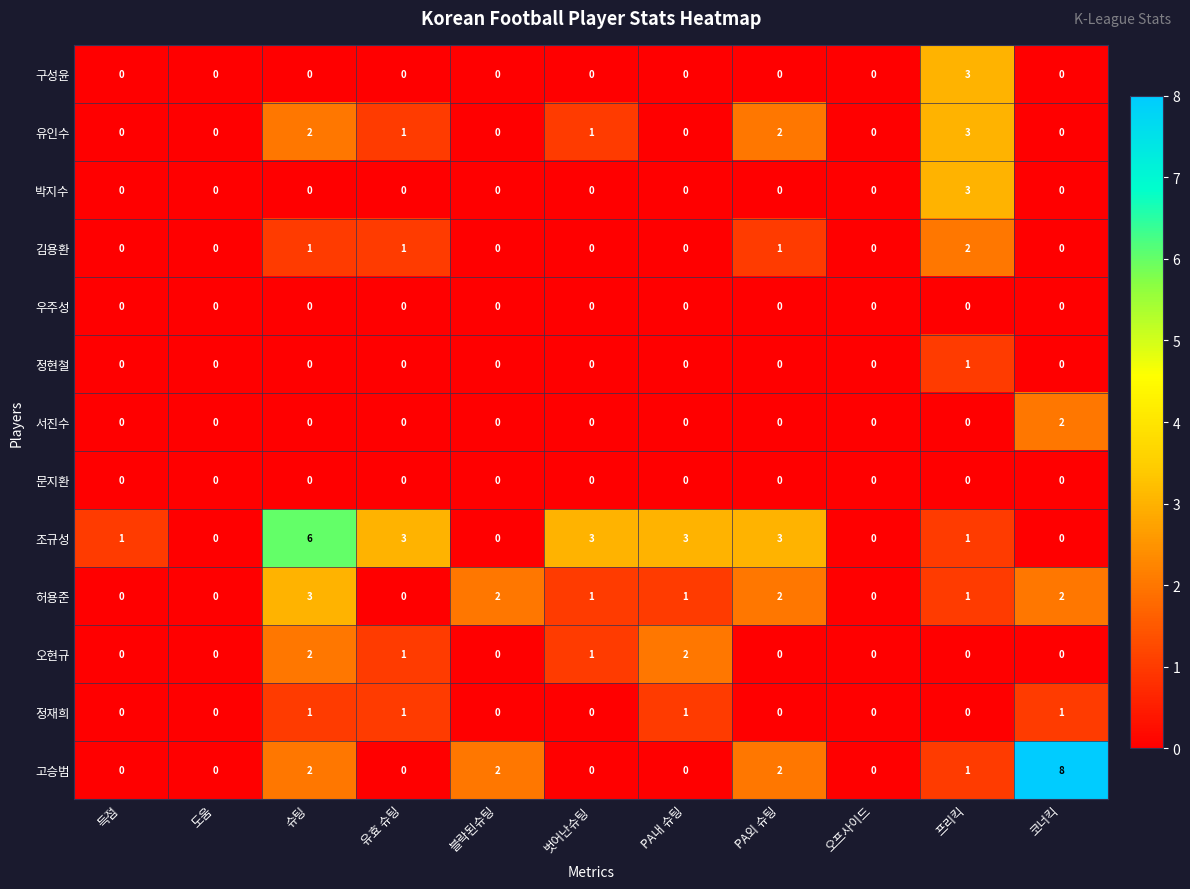

What is the difference between the second highest and second lowest values in the 조규성 series?

3